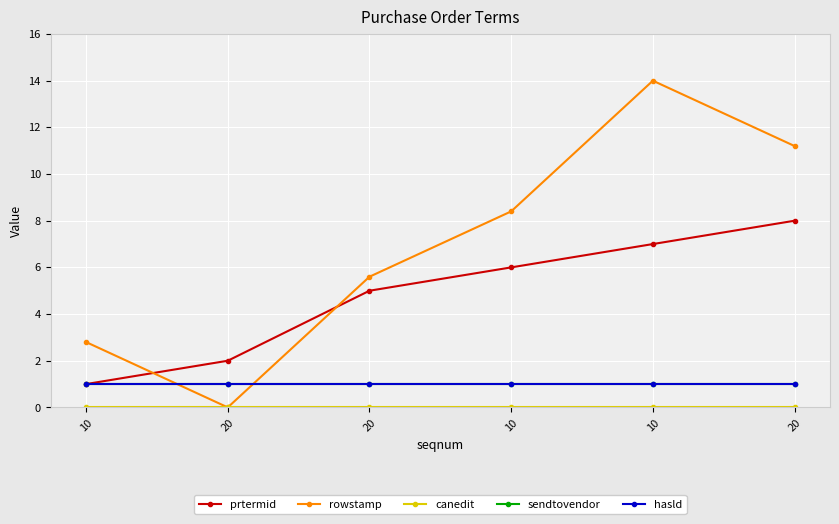

Where is prtermid nearest to the value 4?

20